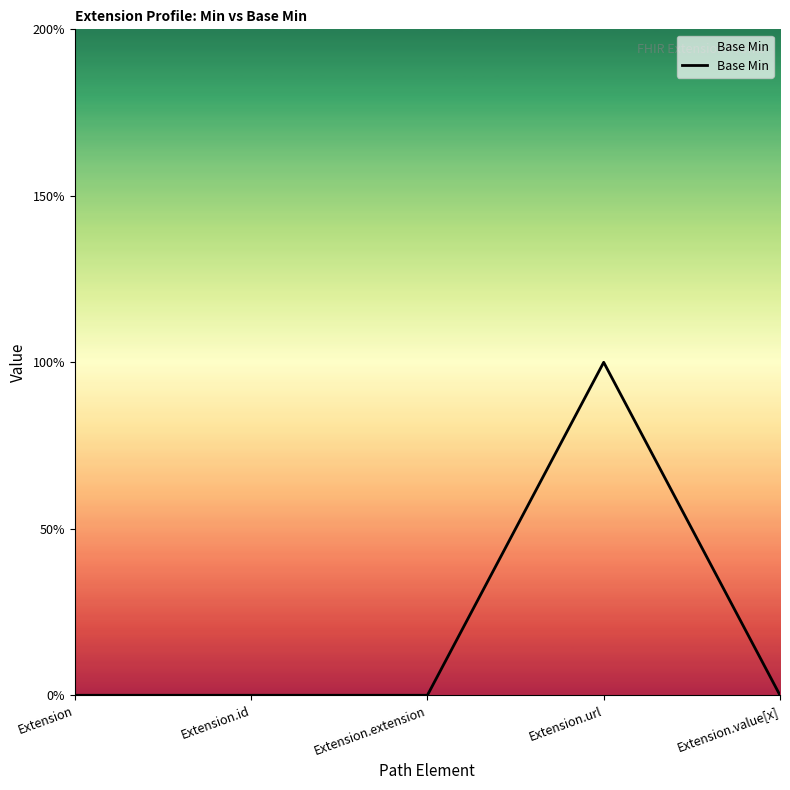

Is this an area chart (filled region under the line)?

Yes